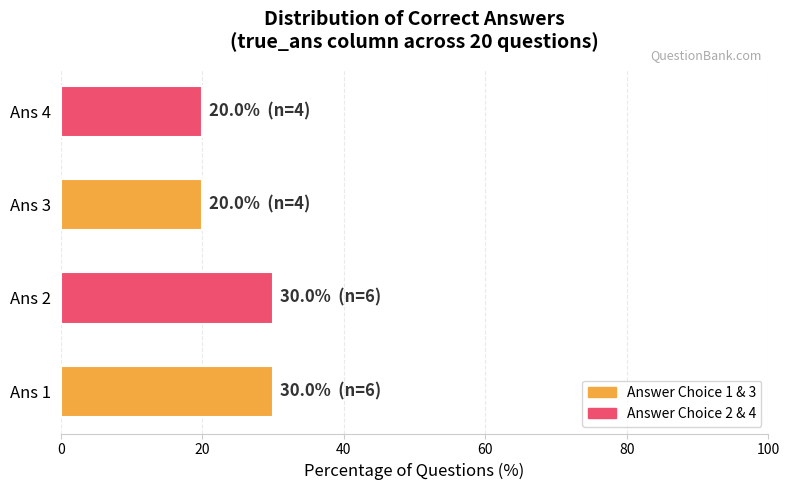

What is the smallest value displayed?

20